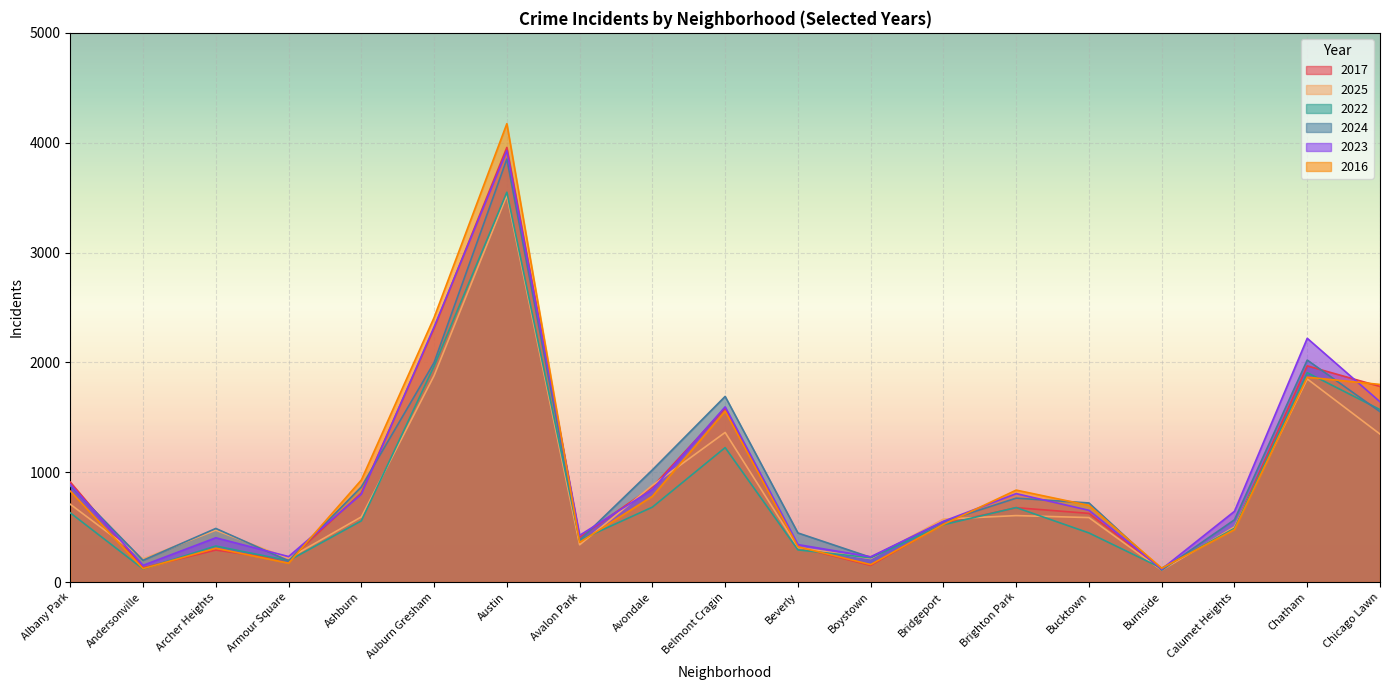

The 2022 series shows 1966 at Auburn Gresham. True or false?

True